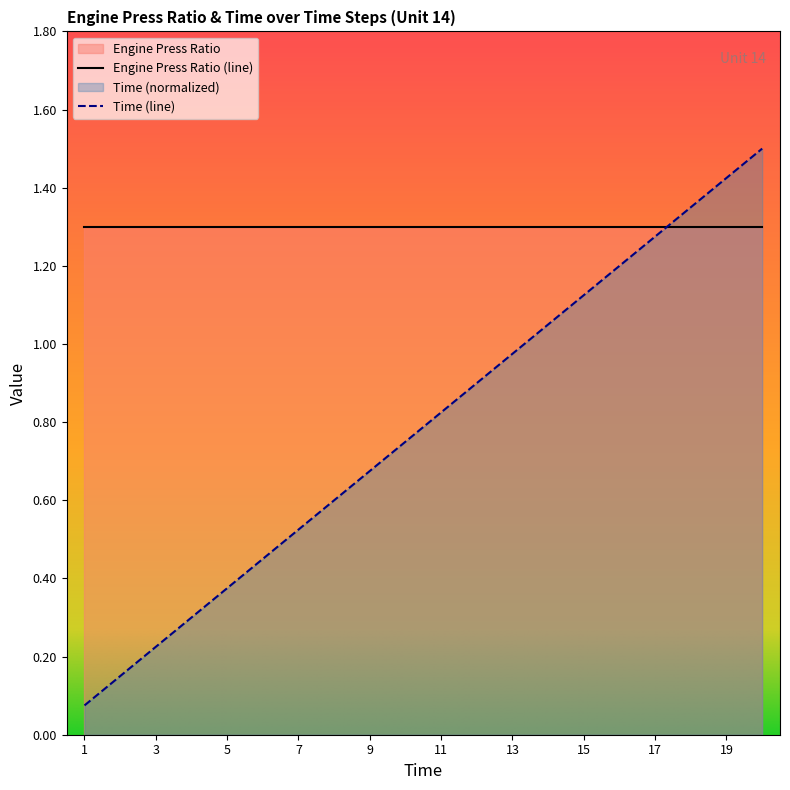

What is the change in value from 3 to 10?

+0.5